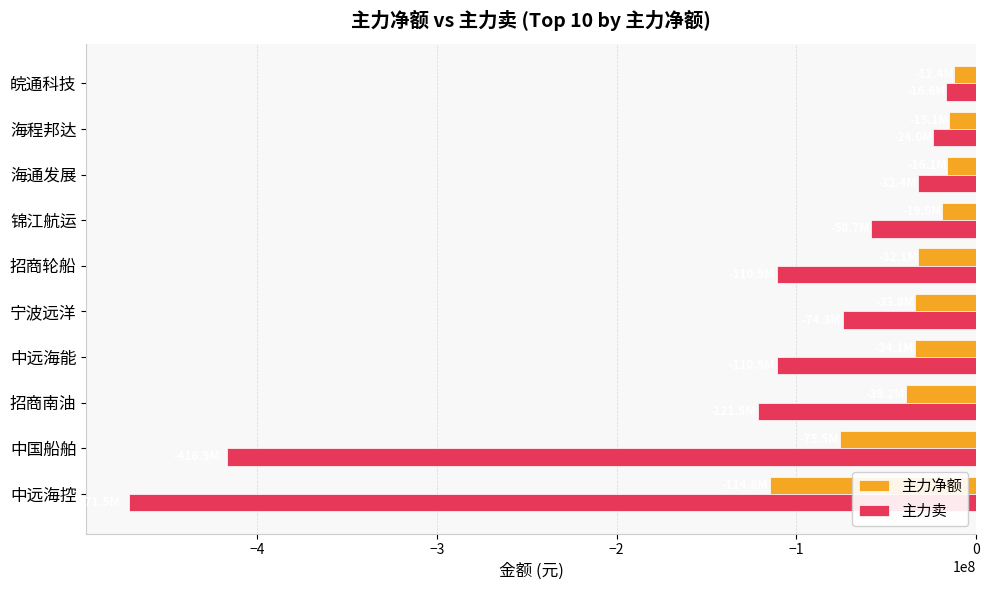

Which series has the widest spread of values?

主力卖